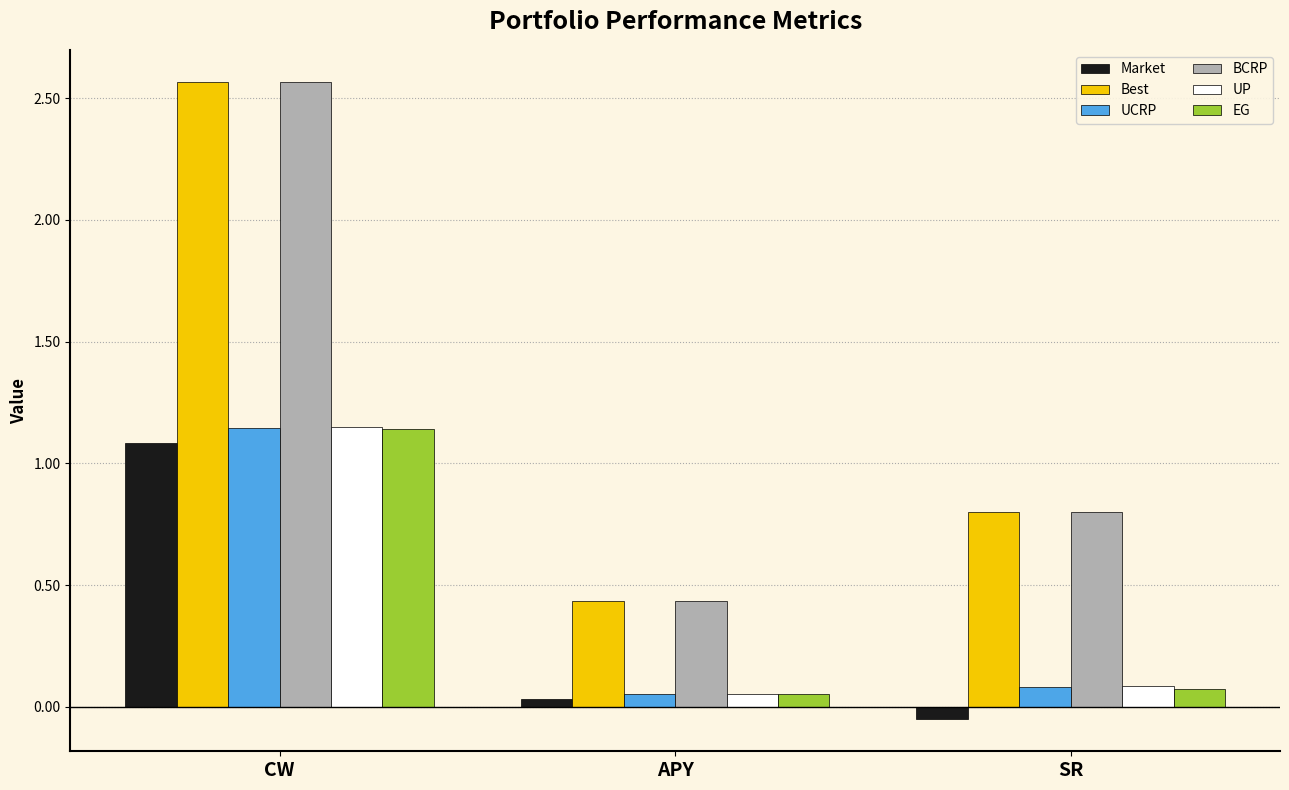

At which label does UCRP reach its peak?

CW